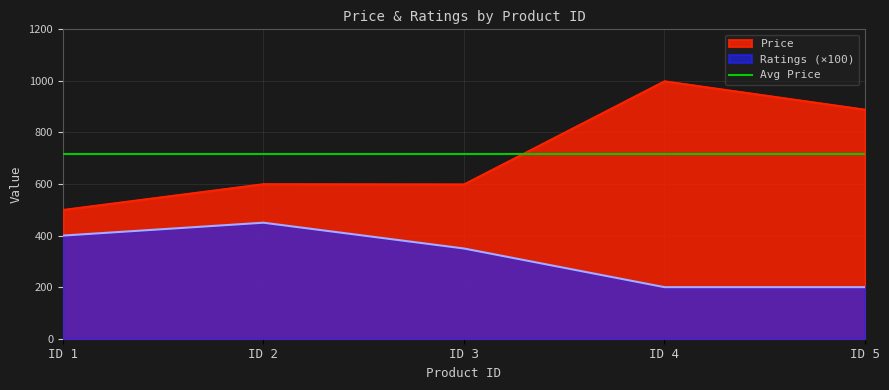

True or false: Ratings and Price cross at least once.

False